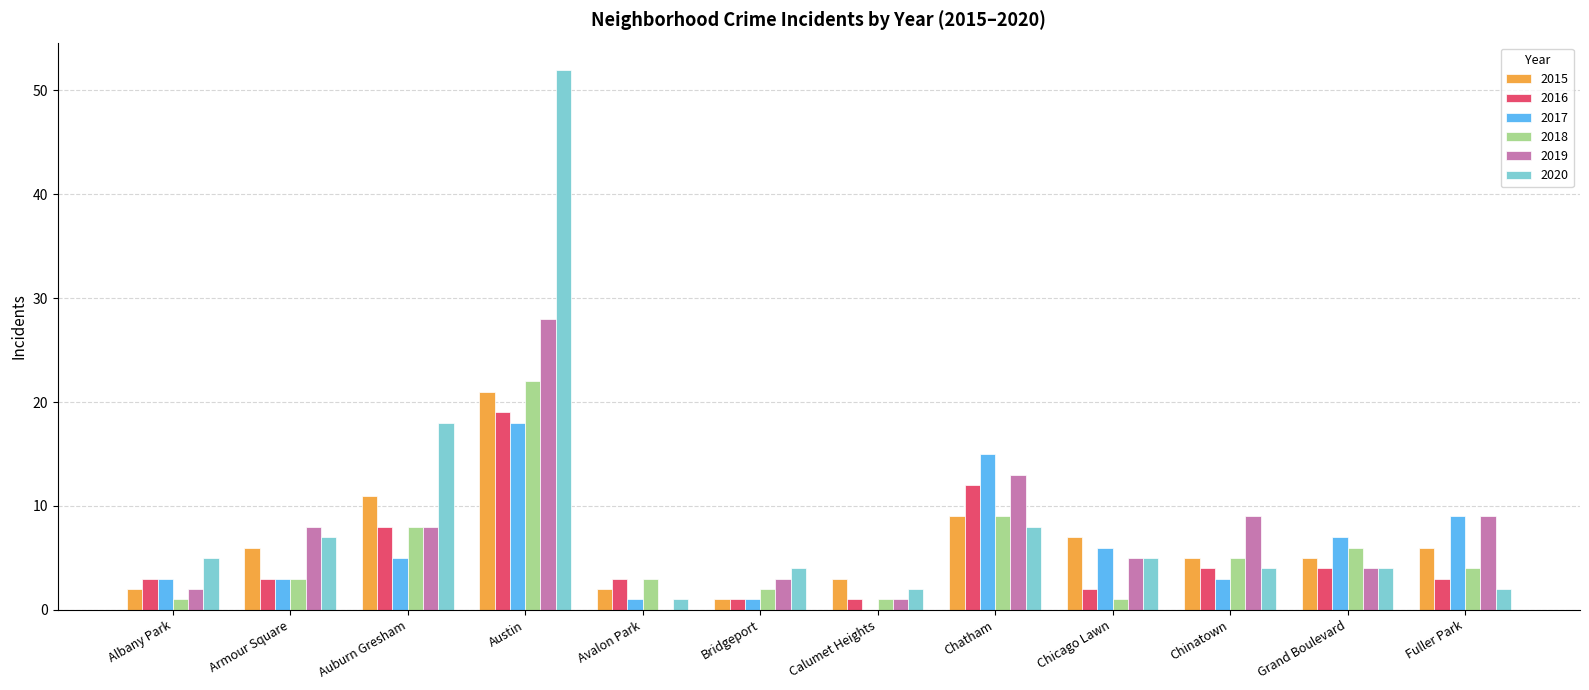

At which category does the chart reach its peak across all series?

Austin